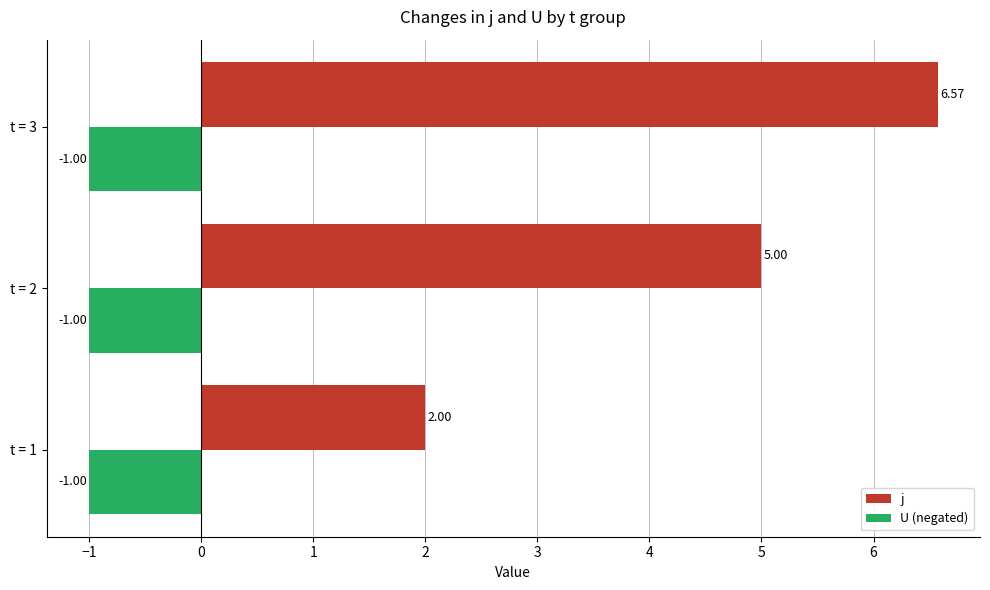

What is the smallest value displayed?

-1.0